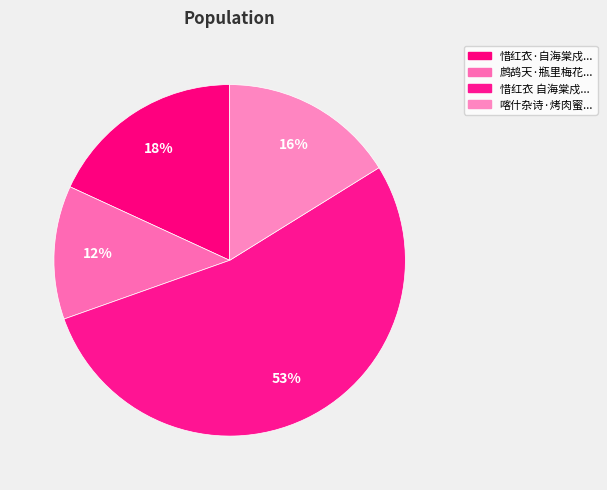

How many segments does this pie chart have?

4